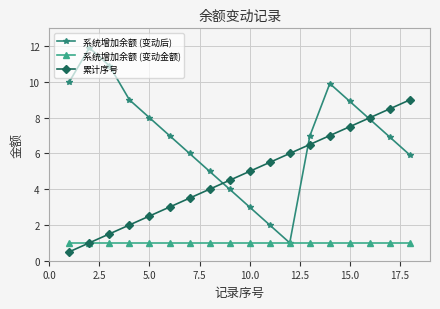

True or false: 累计序号 has more than 1 points higher than both neighbors.

False